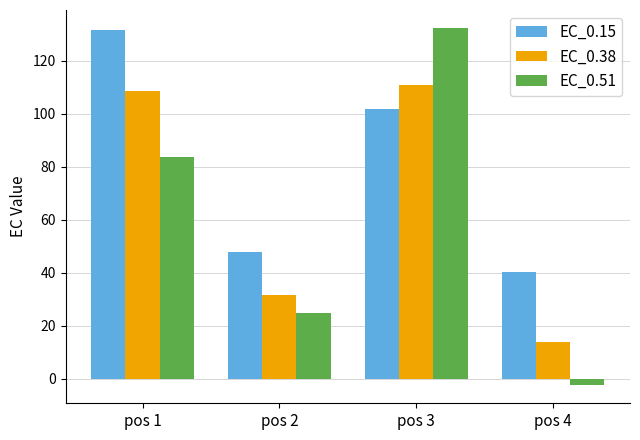

True or false: EC_0.38 has a value of 13.9 at pos 4.

True